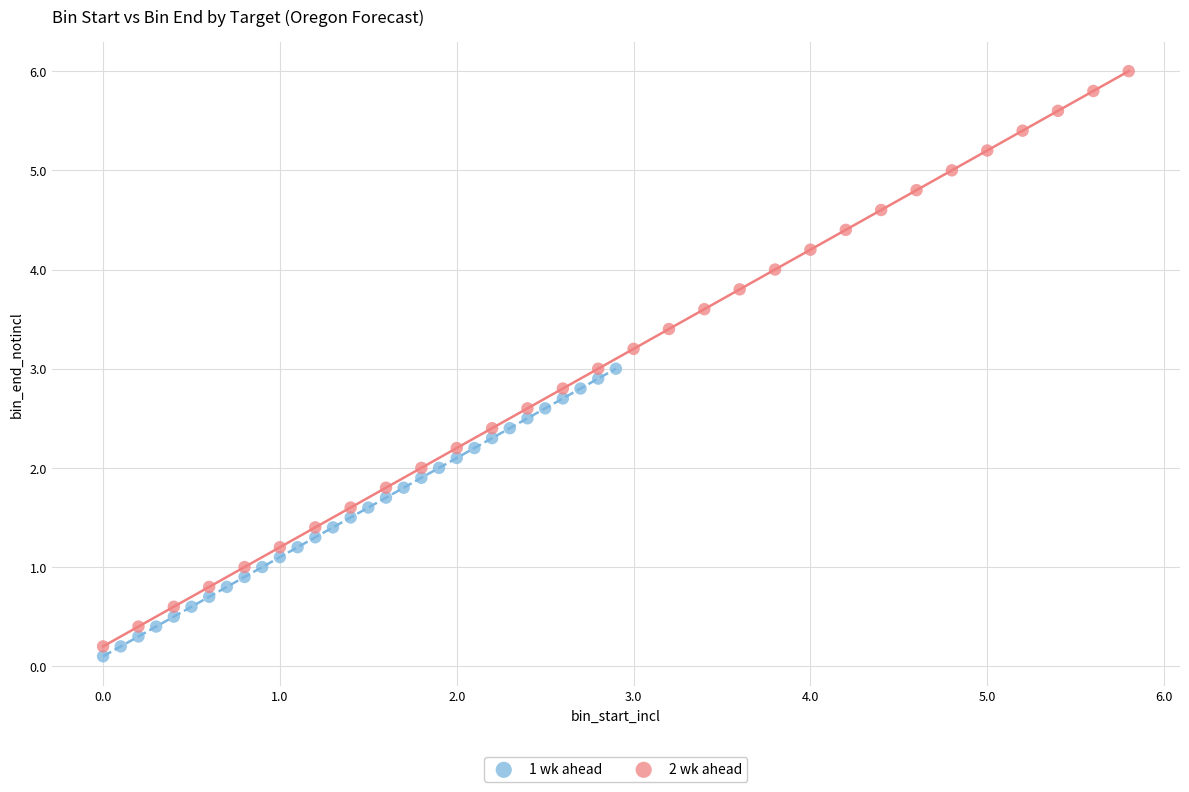

Which series contains the highest Y value?

2 wk ahead